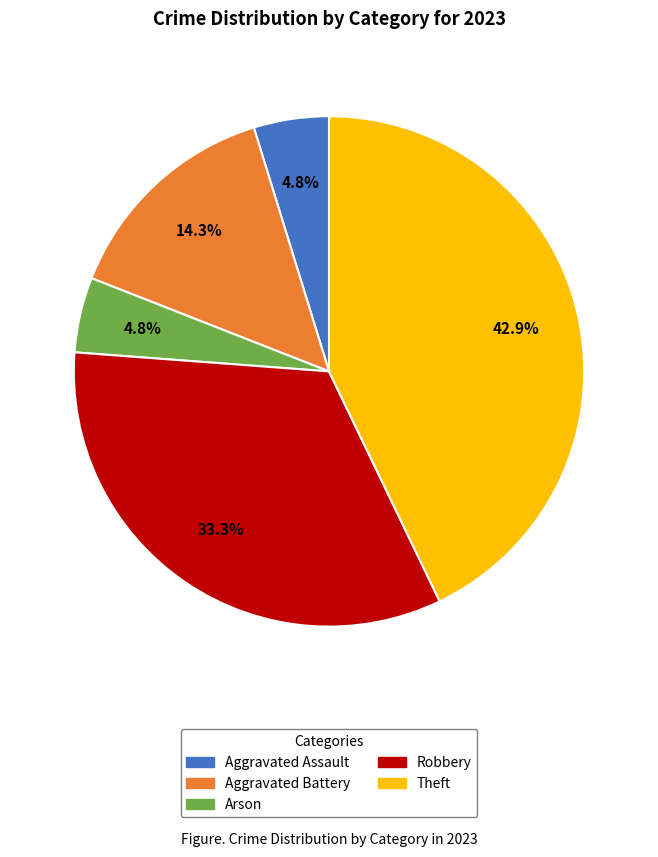

Is there a majority slice in this chart?

No